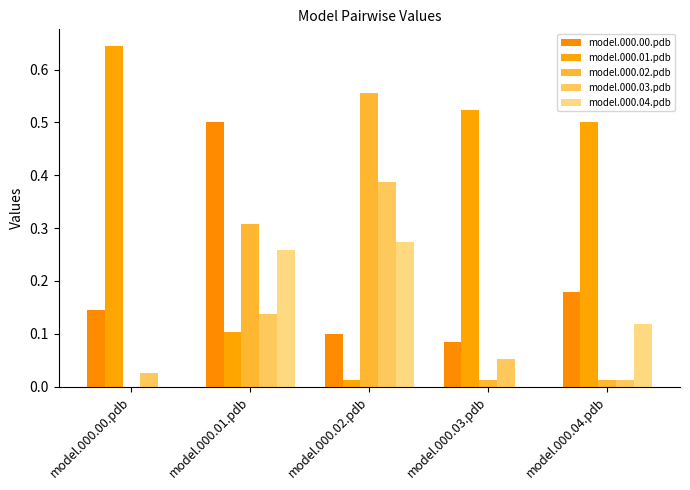

Rank the categories by model.000.04.pdb value from highest to lowest.

model.000.02.pdb, model.000.01.pdb, model.000.04.pdb, model.000.00.pdb, model.000.03.pdb